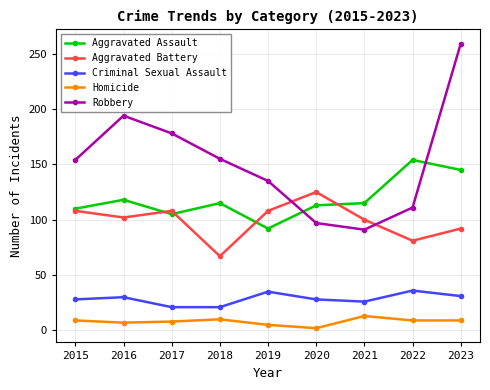

What is the spread (max minus min) of values at 2022?

145